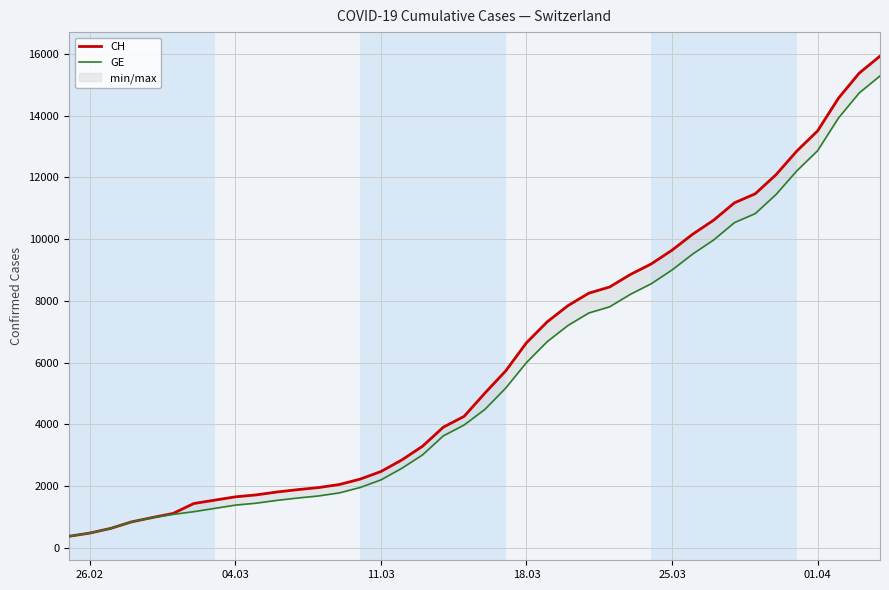

How many data points does each series have?

40